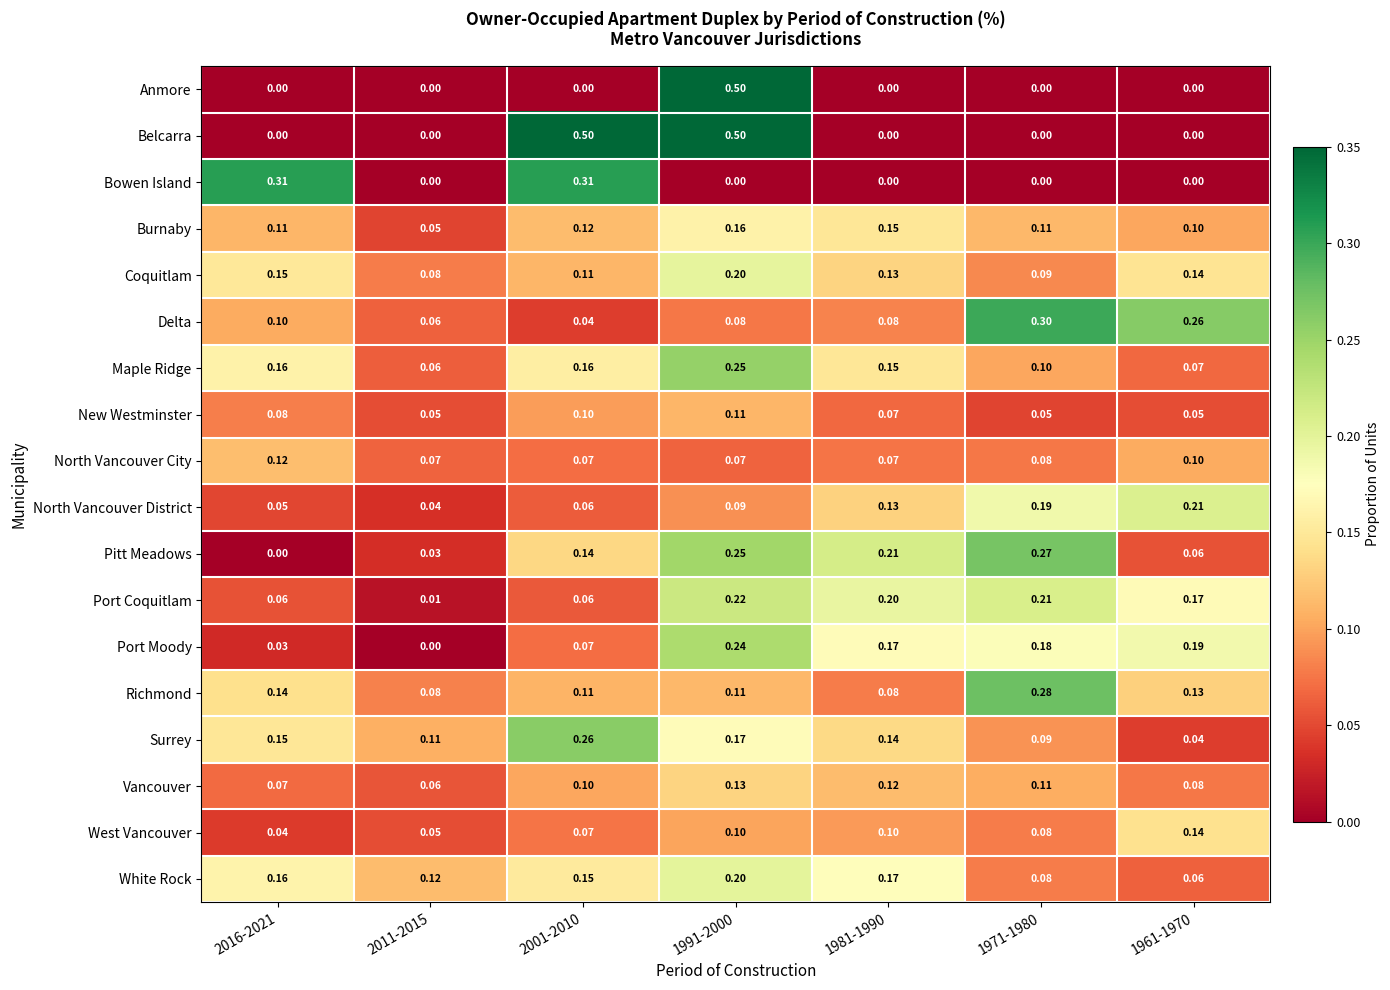

Between 2001-2010 and 1981-1990, which series saw the biggest shift?

Belcarra